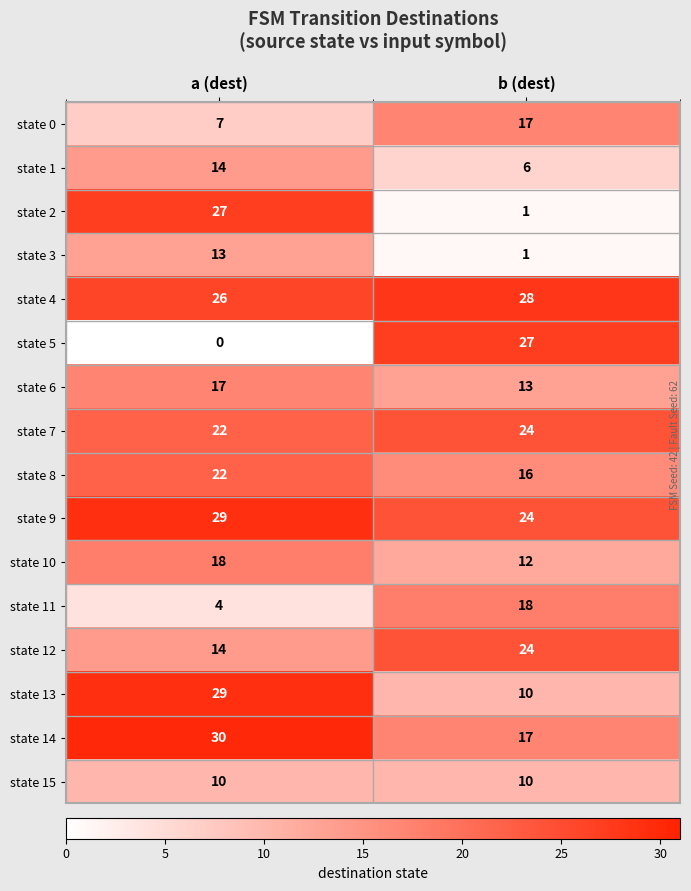

What is the maximum value shown in the chart?

30